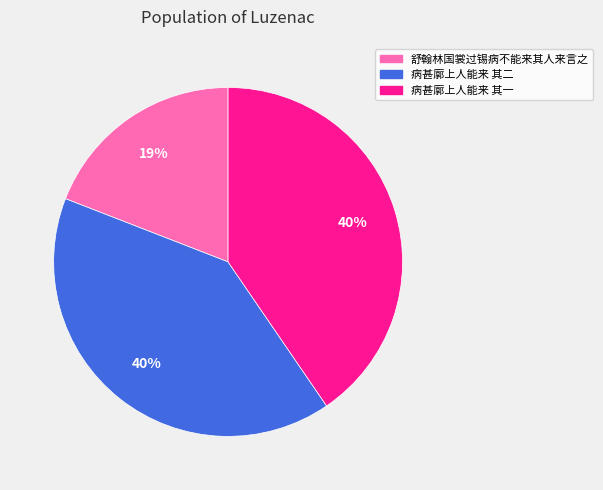

Do 舒翰林国裳过锡病不能来其人来言之 and 病甚廓上人能来 其一 together represent more than half of the pie?

Yes